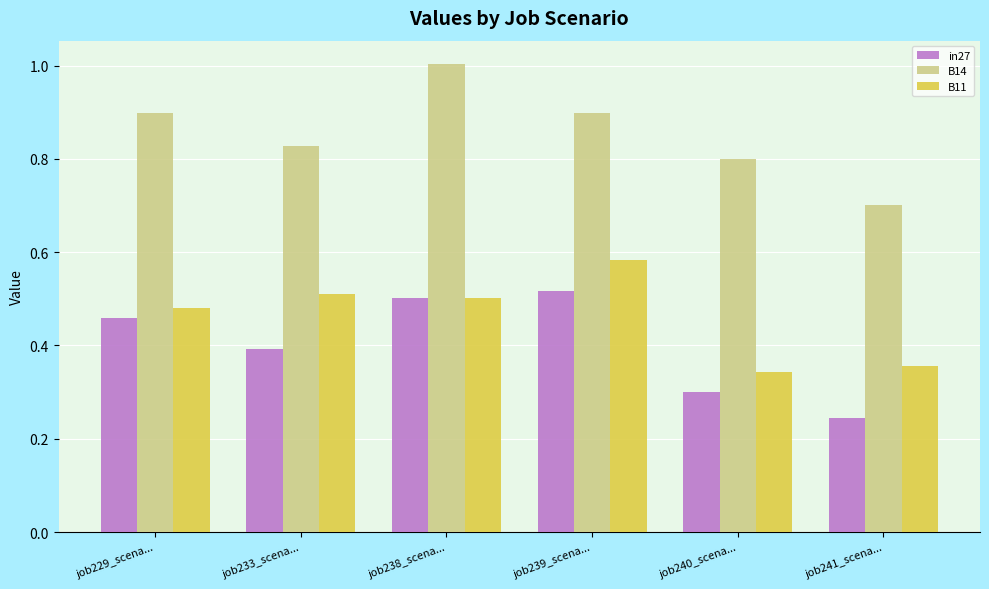

What position from the right is job238_scena...?

4